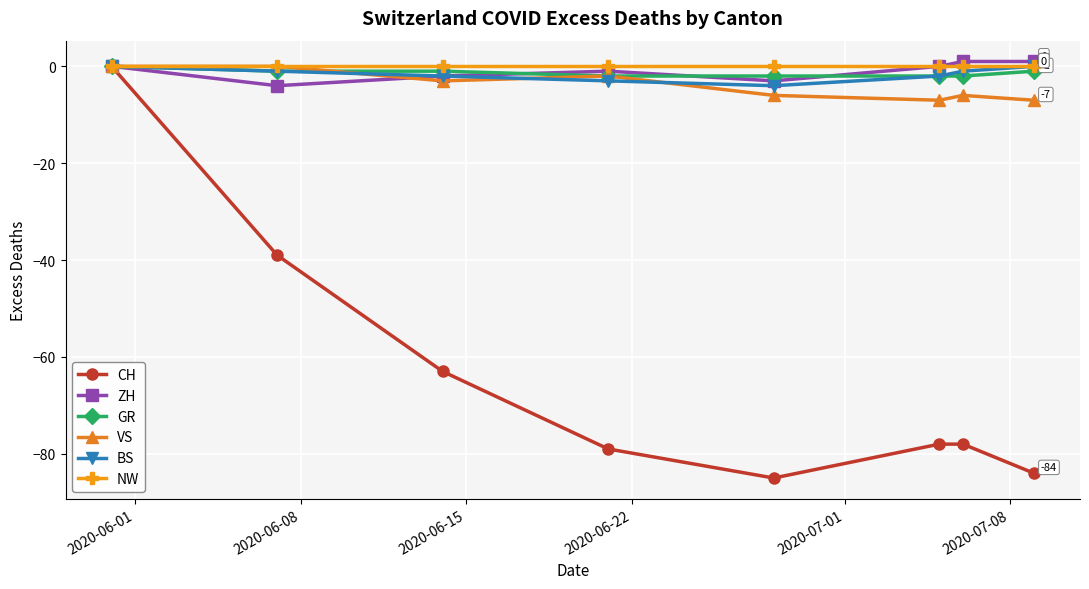

Which series has the widest spread of values?

CH